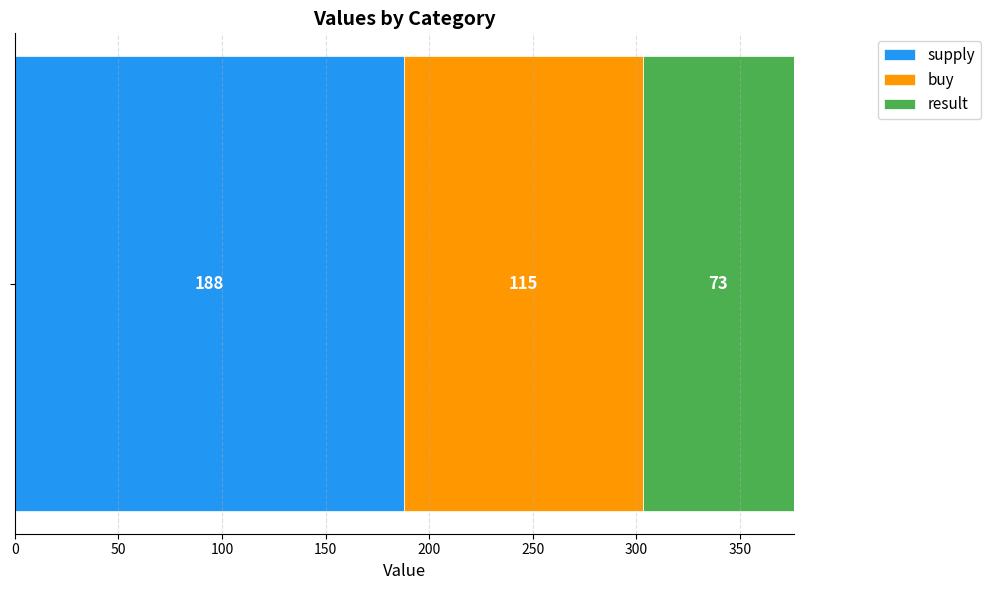

What is the lowest value of the supply series?

188